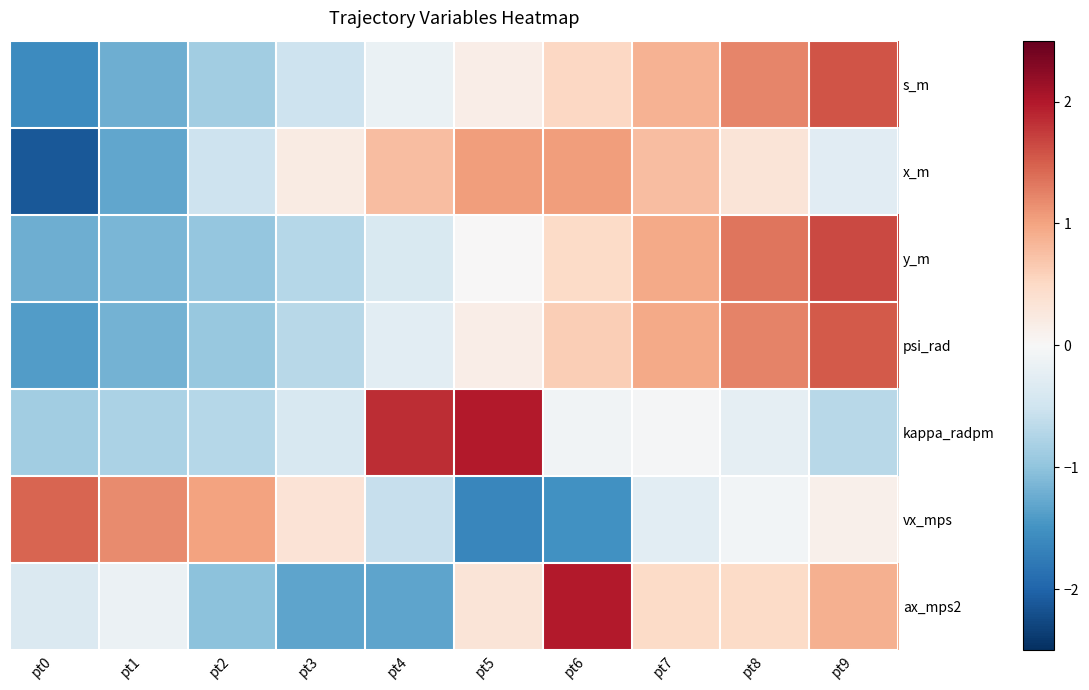

What is the difference between the highest and lowest values at pt2?

2.0